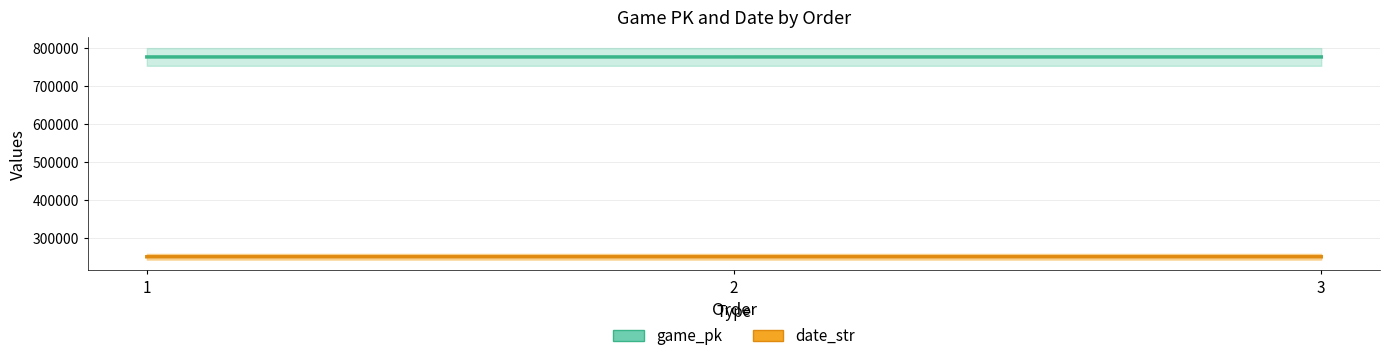

What is the maximum value shown in the chart?

776563